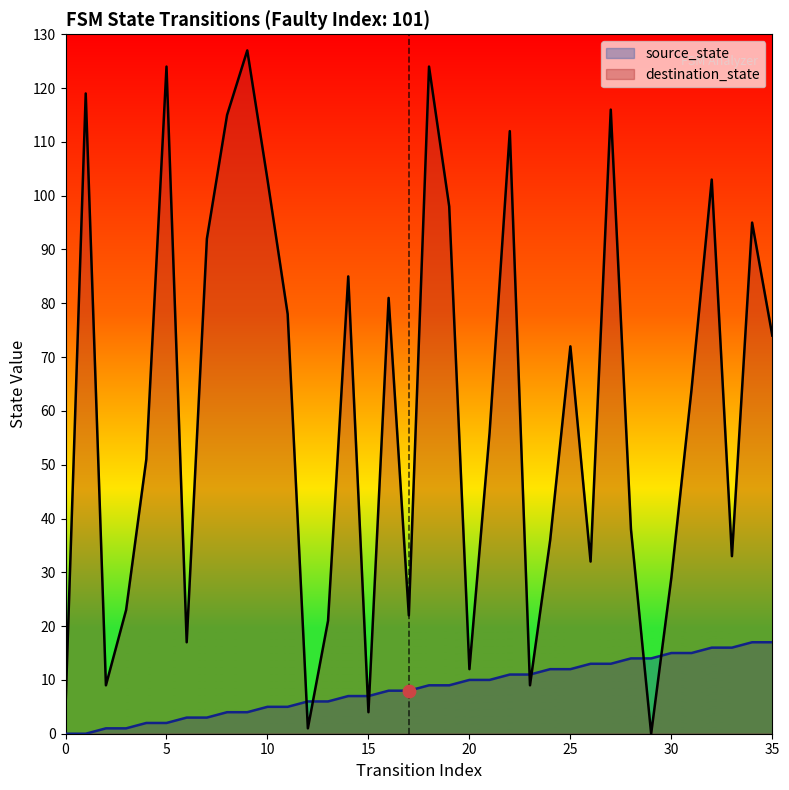

Which series contains the lowest Y value?

source_state